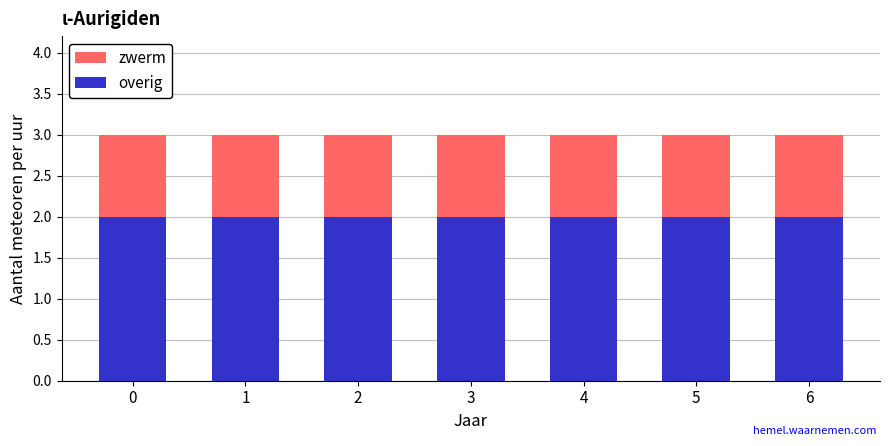

What is the sum of all overig values?

14